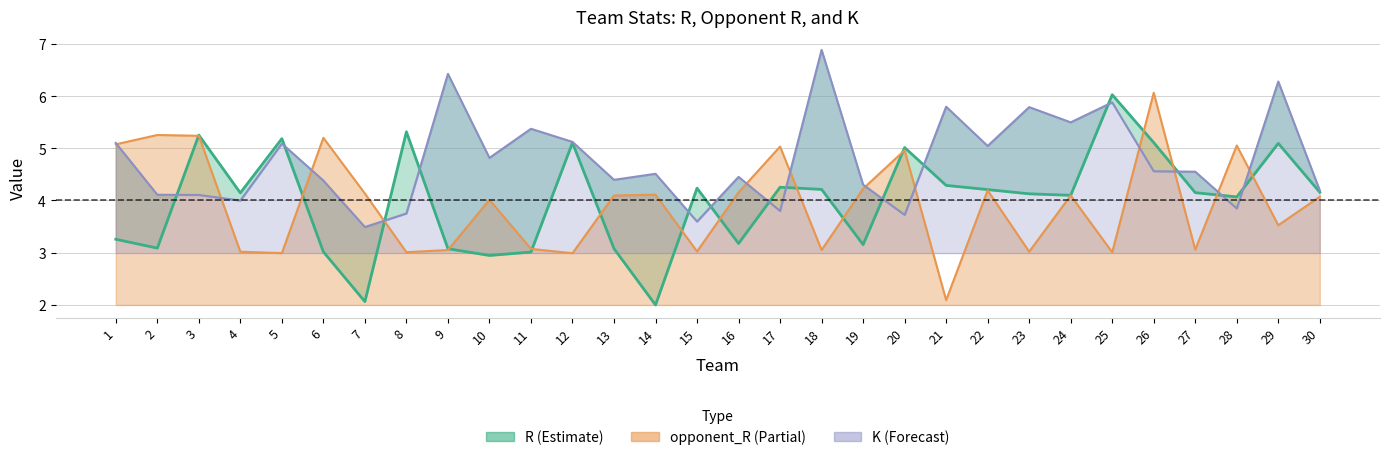

Where is the first local maximum for K?

5